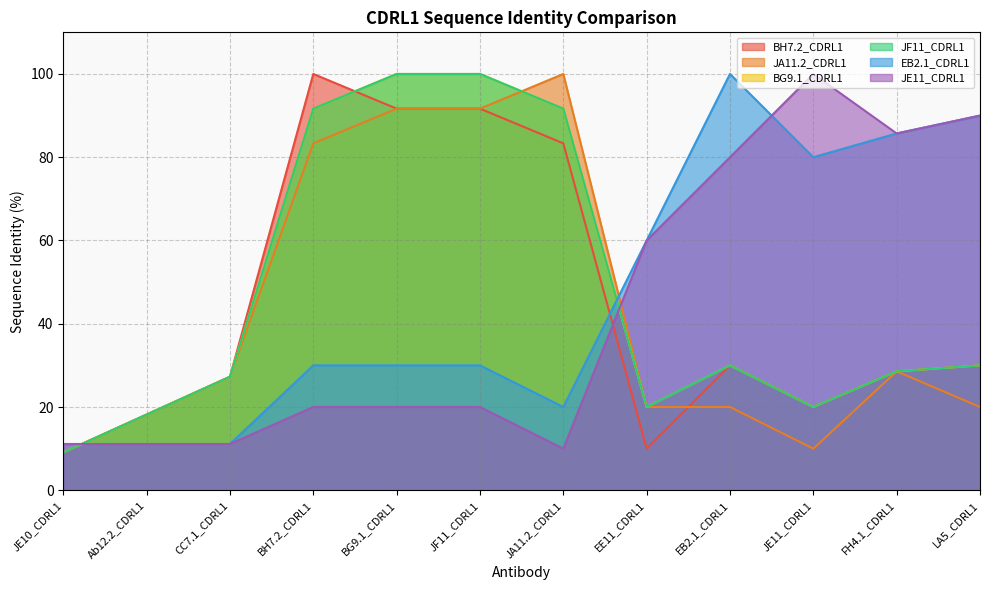

At which category does the chart reach its peak across all series?

BH7.2_CDRL1